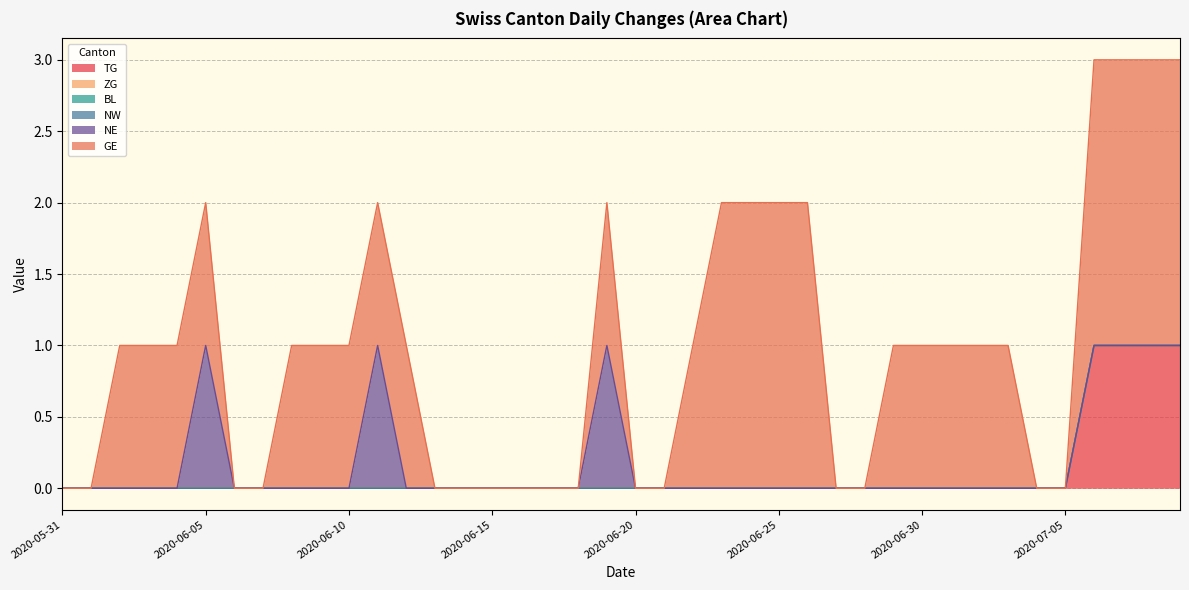

What is the label of the 26th point from the left?

2020-06-25